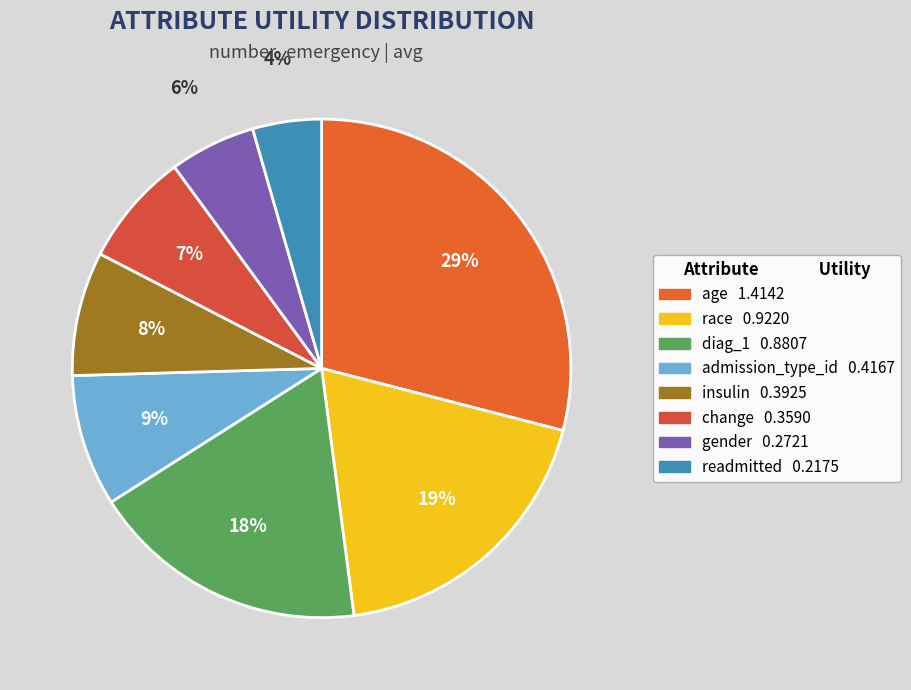

To the nearest percent, what is the difference between the largest and smallest slice percentages?

25%